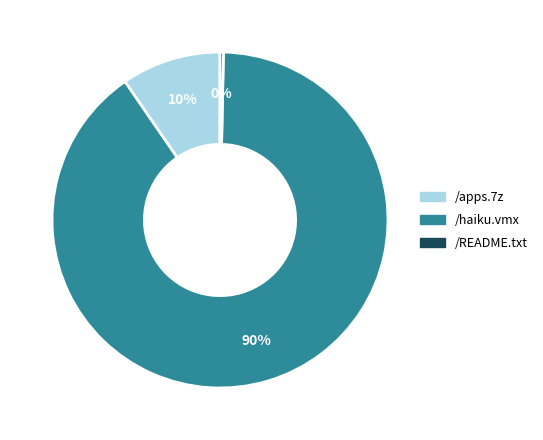

To the nearest percent, what percentage of the pie is /haiku.vmx?

90%